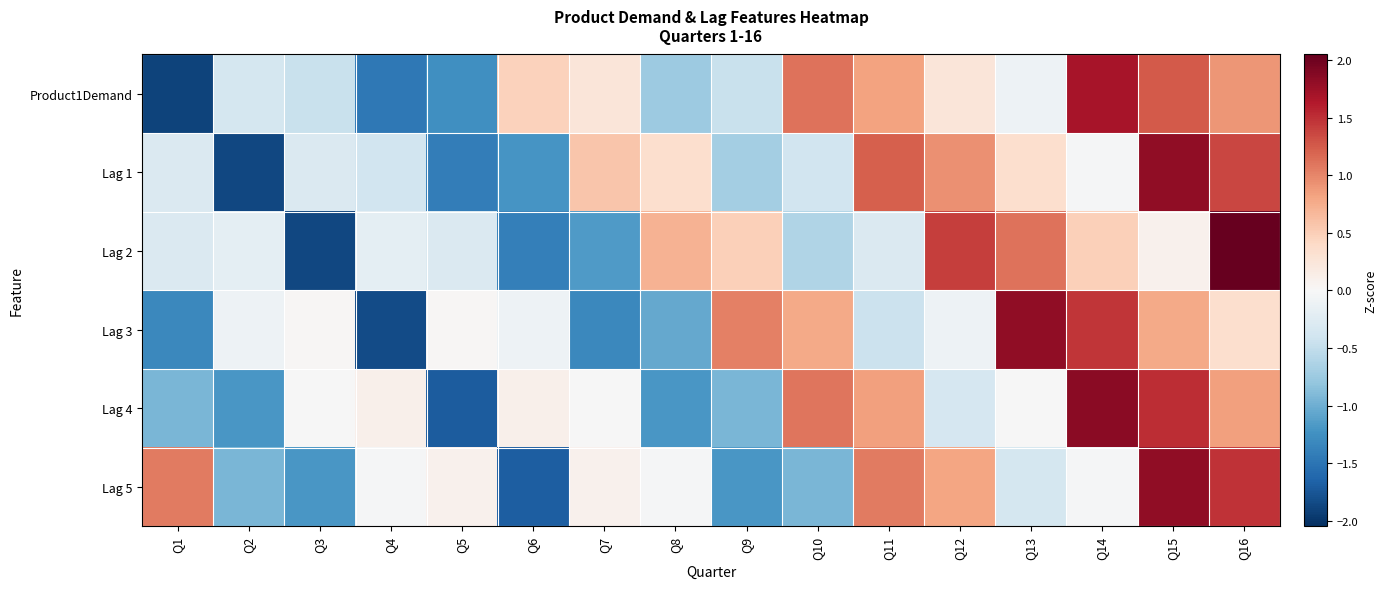

What is the total value across all series at Q2?

-4.7